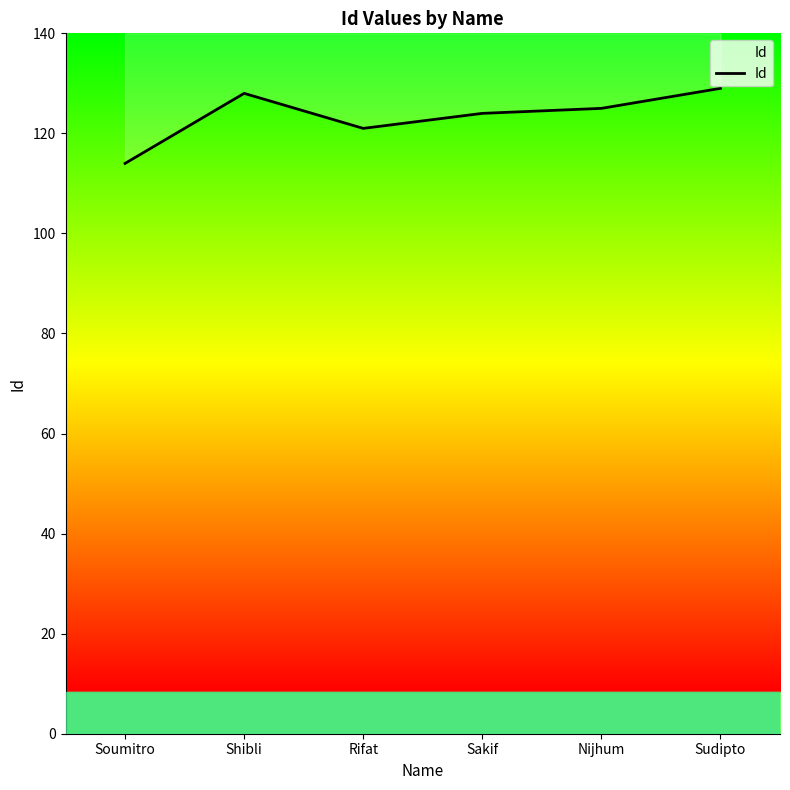

What is the label of the 5th point from the left?

Nijhum